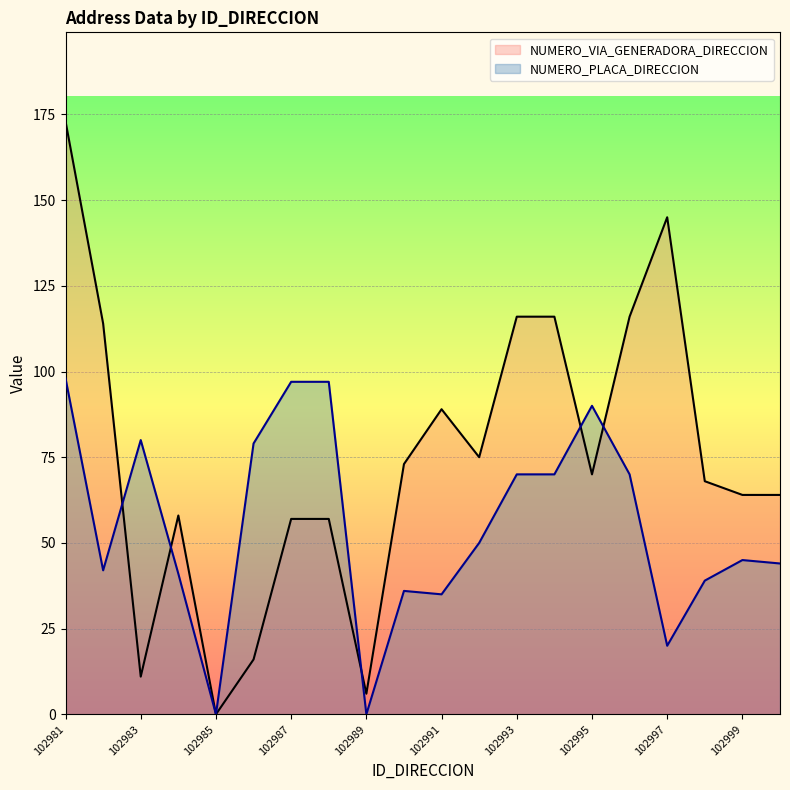

The value of NUMERO_PLACA_DIRECCION at 102983 is 80. True or false?

True